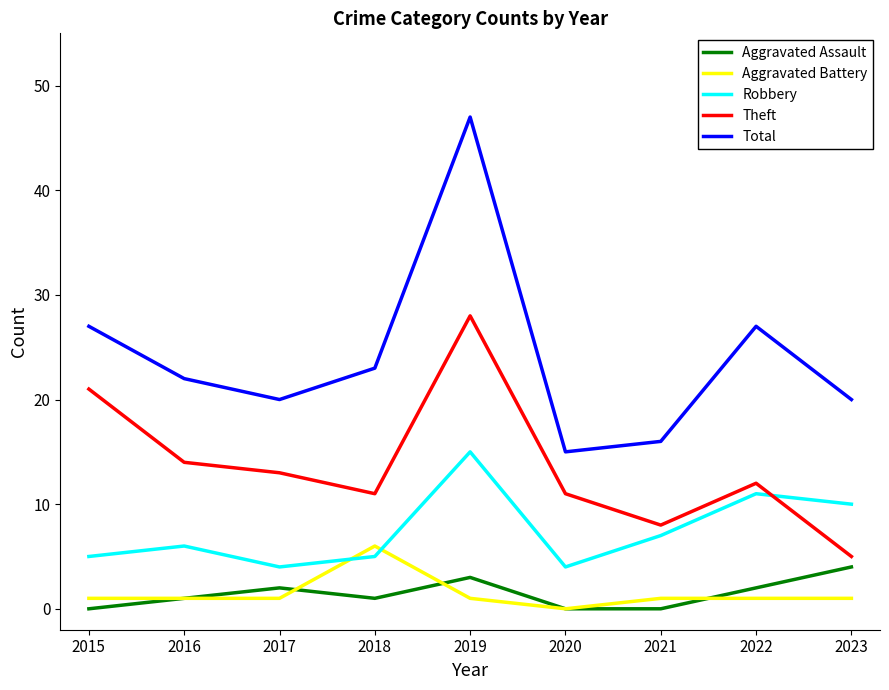

What are all the series names shown in the legend?

Aggravated Assault, Aggravated Battery, Robbery, Theft, Total